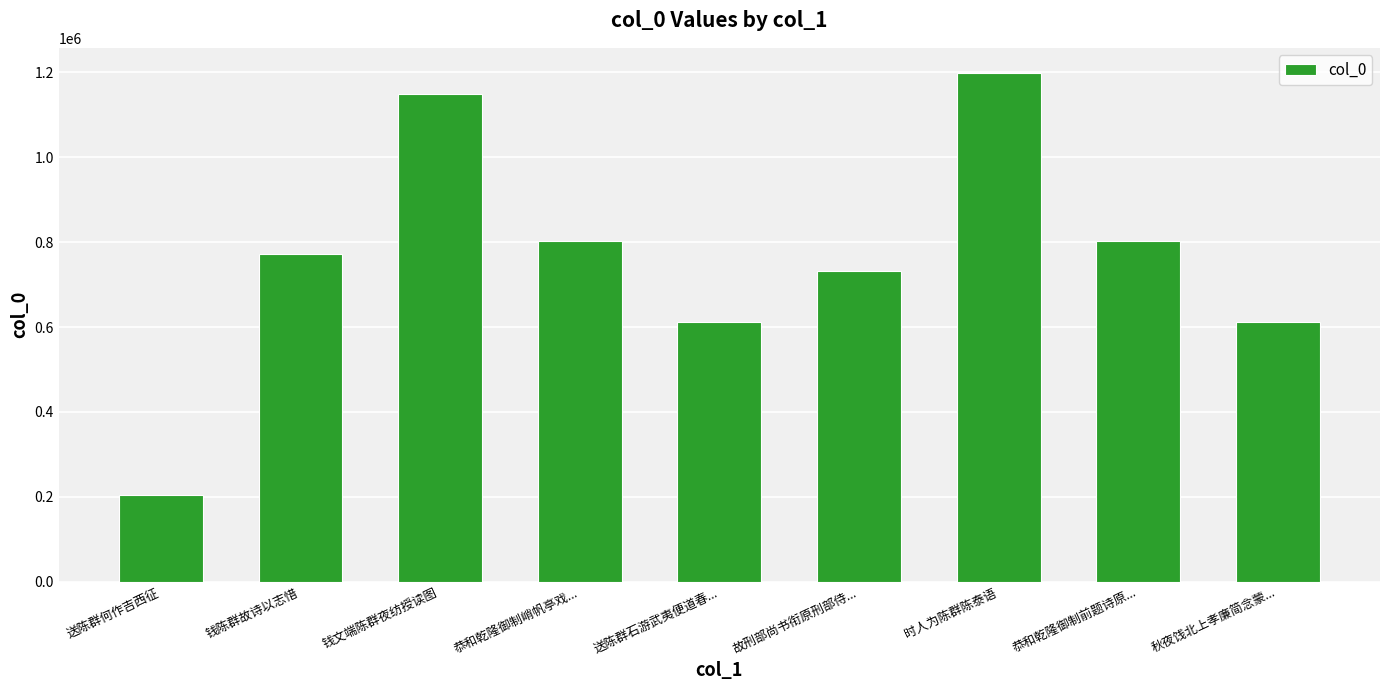

What is the difference between the values at 钱文端陈群夜纺授读图 and 送陈群石游武夷便道春...?

537243